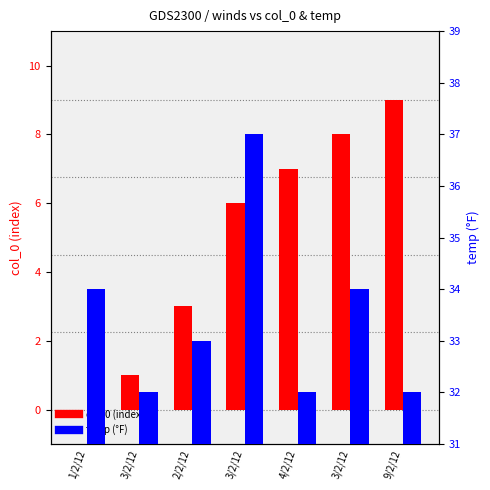

Where is temp (°F) nearest to the value 34?

1/2/12